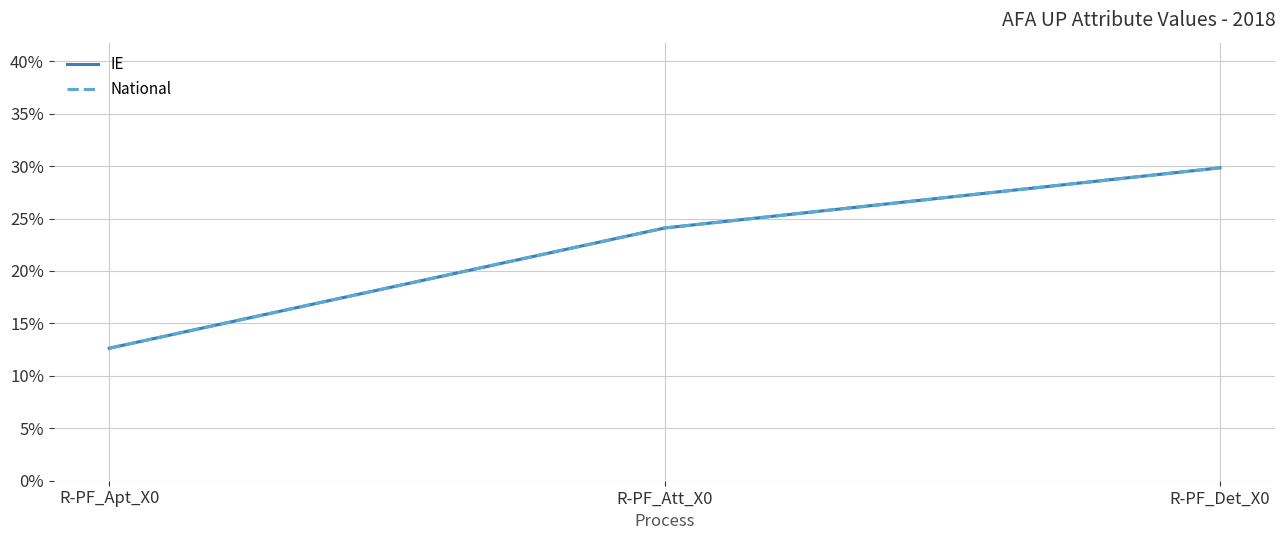

Does the chart have visible grid lines?

Yes